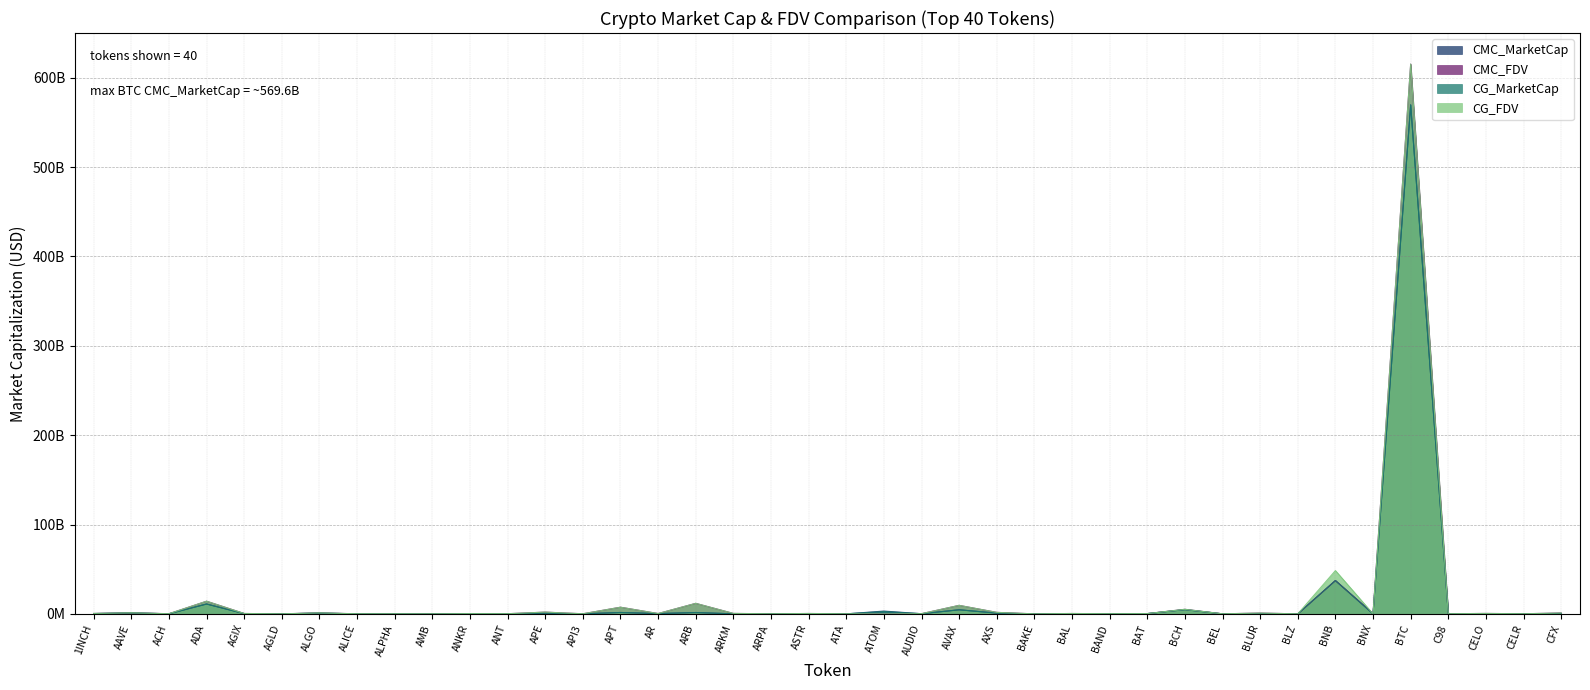

What is the difference between the maximum and minimum values in the CMC_MarketCap series?

569597056949.1